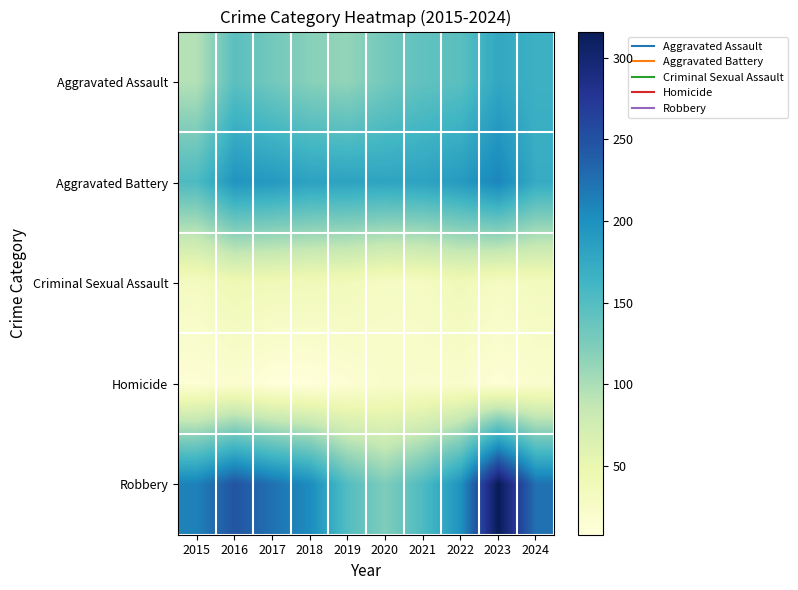

Between 2017 and 2021, which is larger?

2021